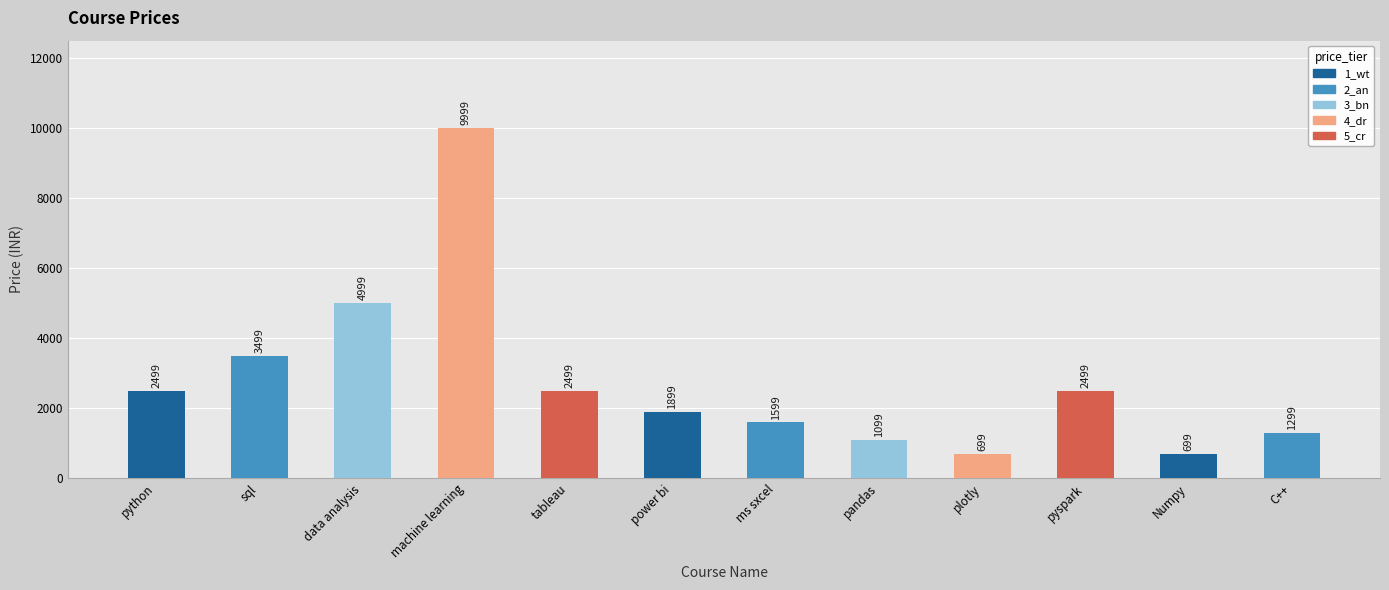

What is the average value?

2774